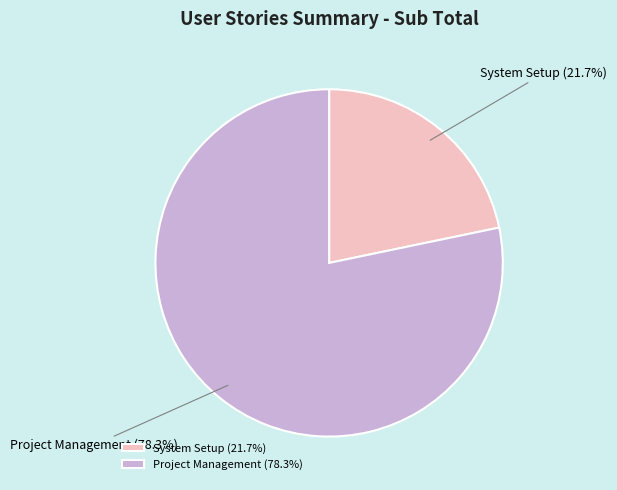

Which slice represents more than half of the pie?

Project Management